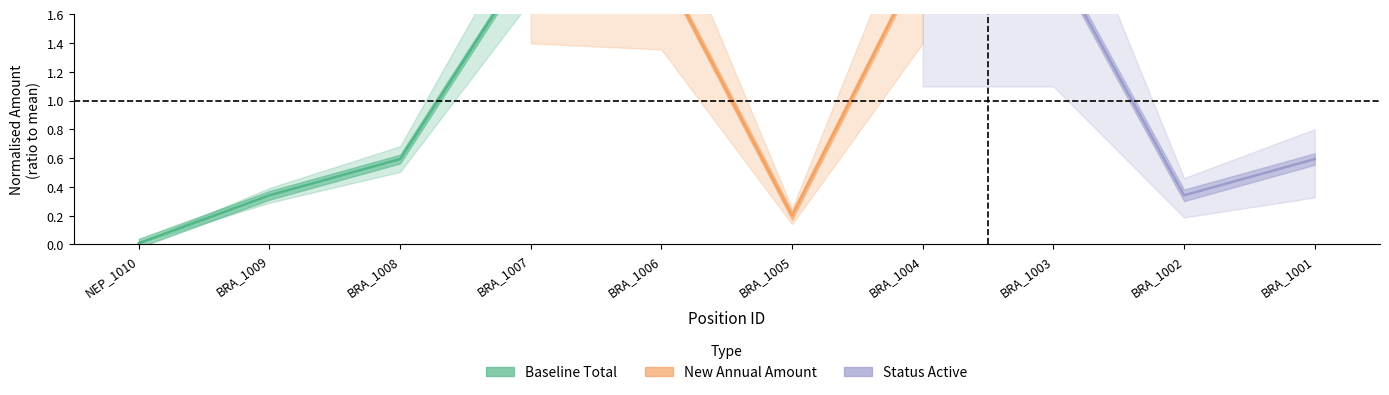

What is the sum of the New Annual Amount values at BRA_1004 and BRA_1005?

2.2